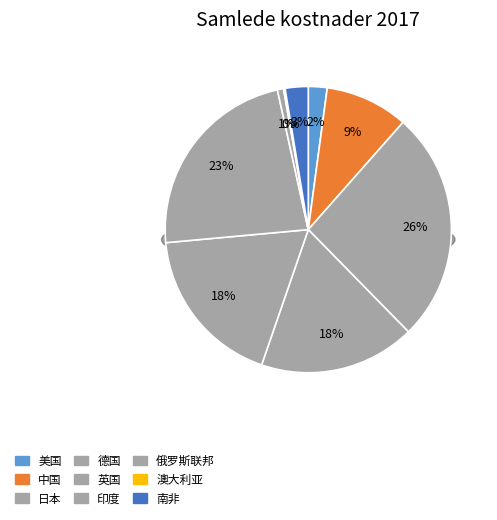

Between 中国 and 日本, which is larger?

日本